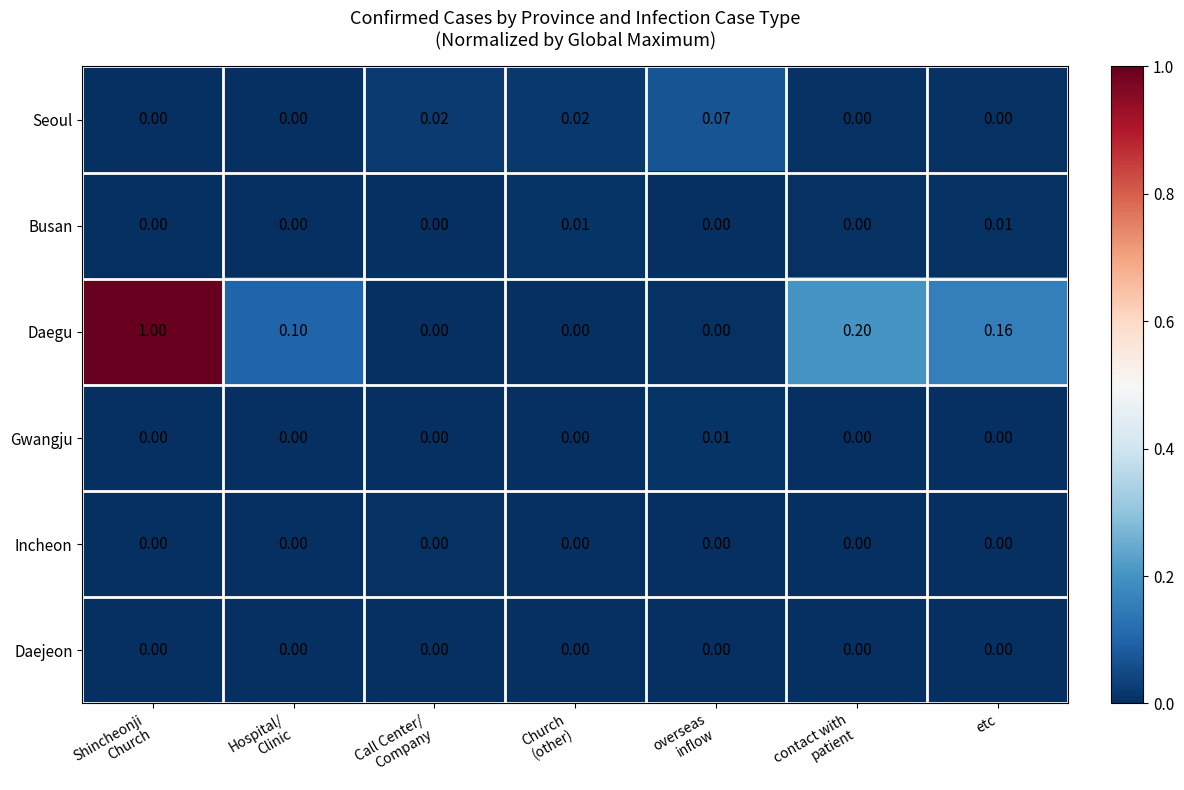

Which series has the widest spread of values?

Daegu